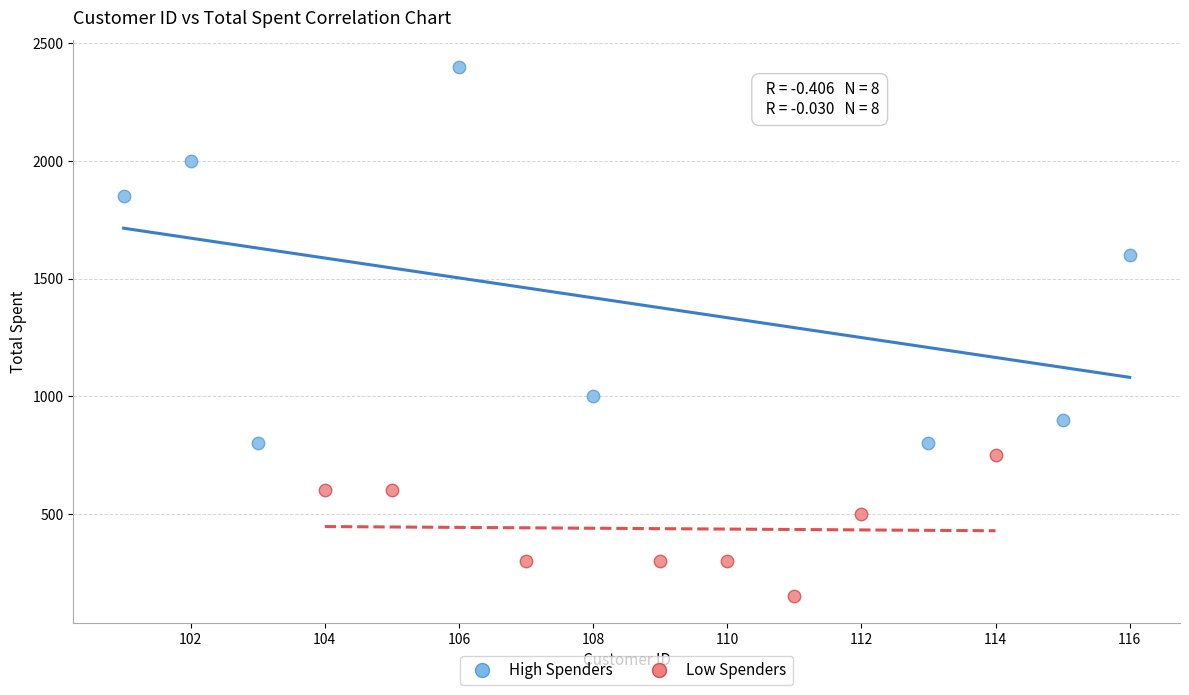

Which series has the widest spread of Y values?

High Spenders